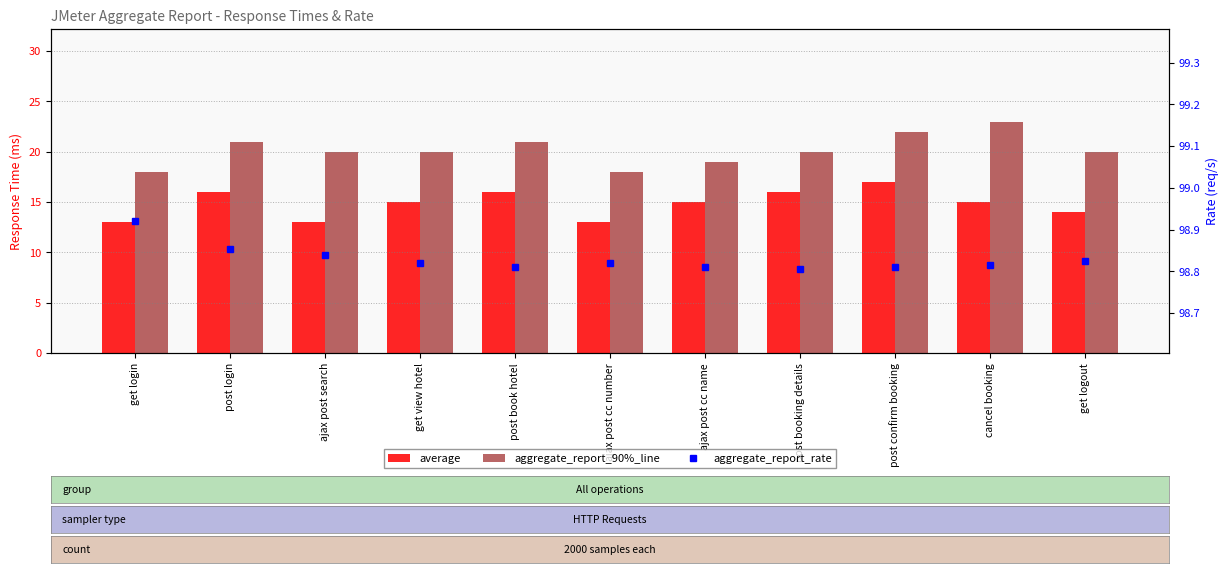

What is the label of the 5th bar from the left?

post book hotel